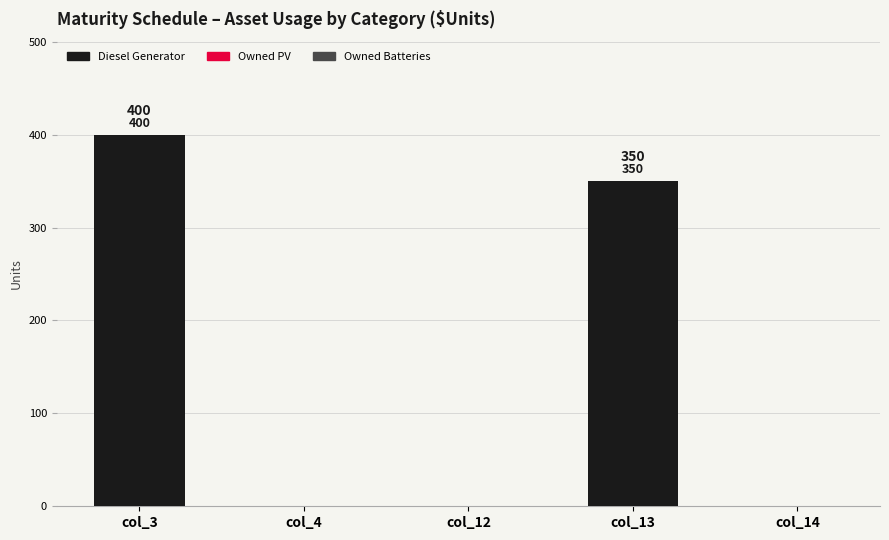

Which has a higher value, col_3 or col_14?

col_3